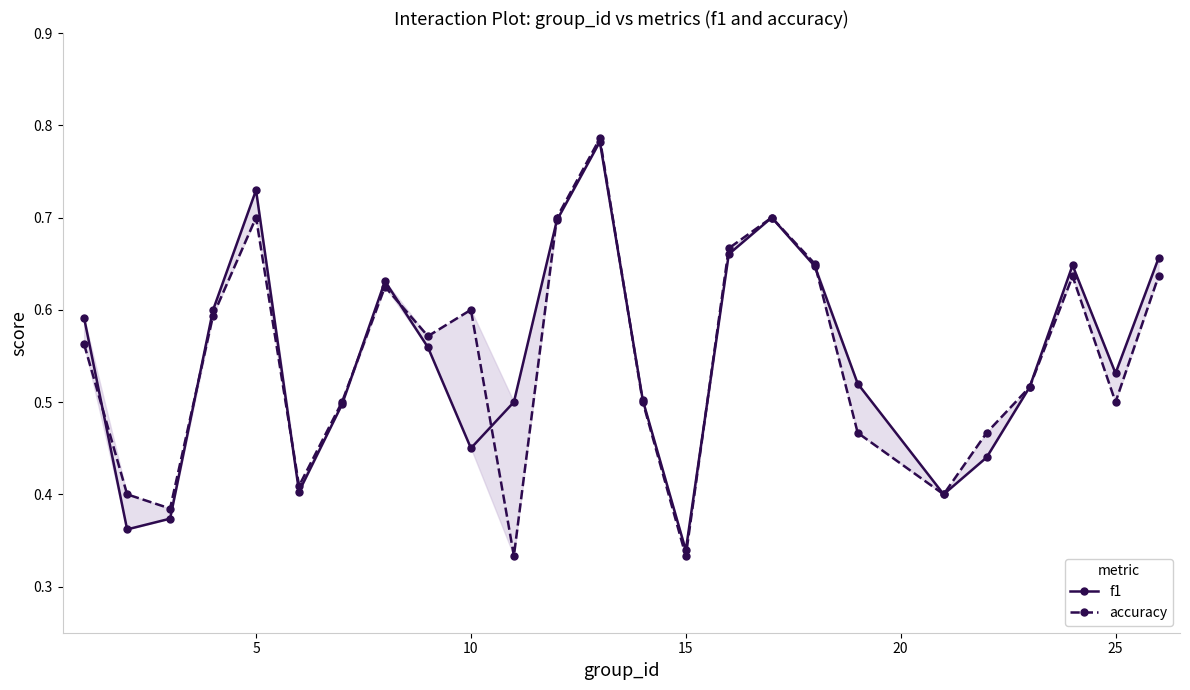

Does the chart display data point markers on the line(s)?

Yes